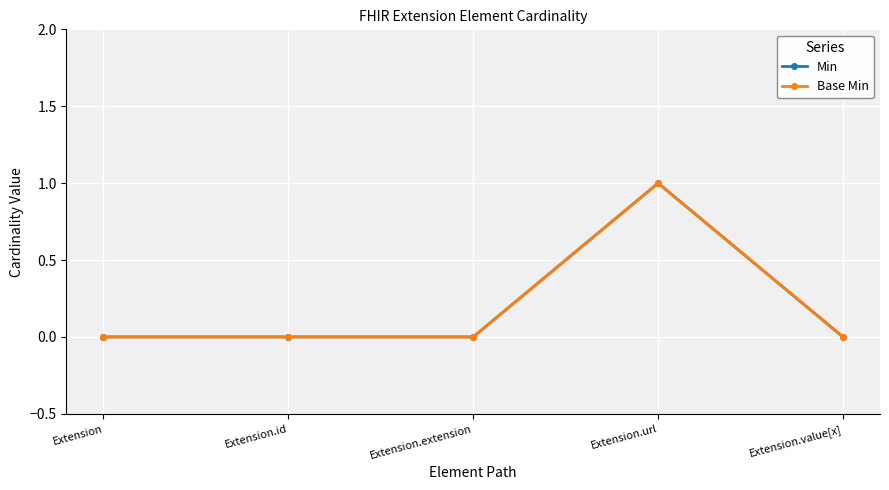

At Extension.extension, list the series in order from largest to smallest.

Min, Base Min